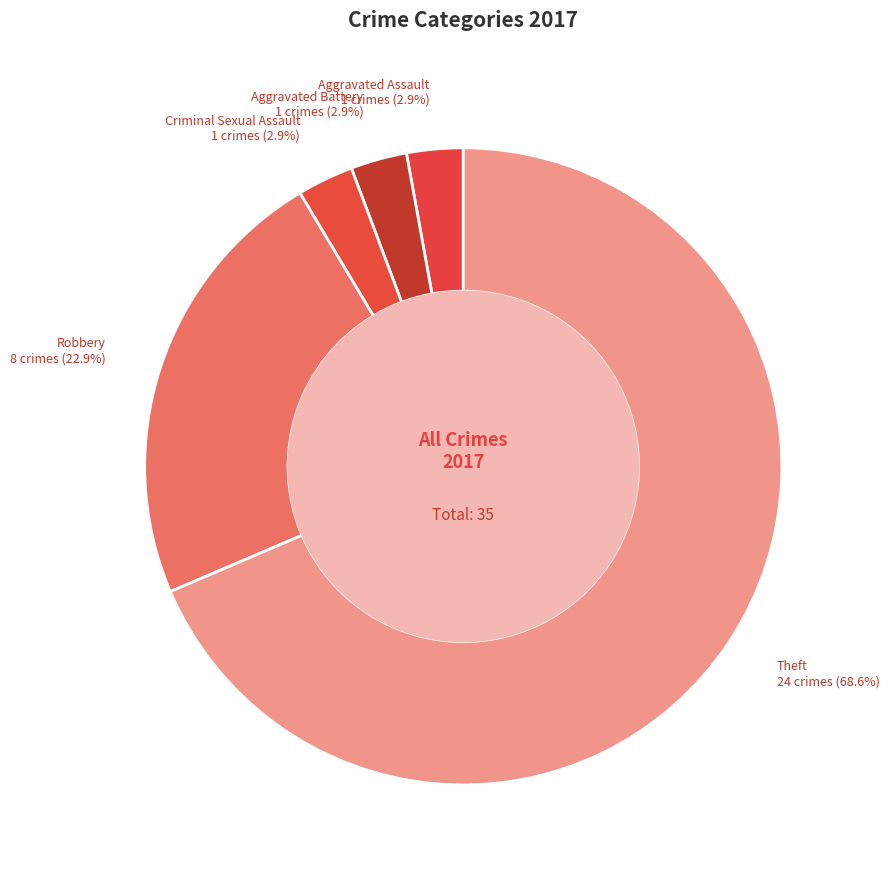

How many segments does this pie chart have?

5